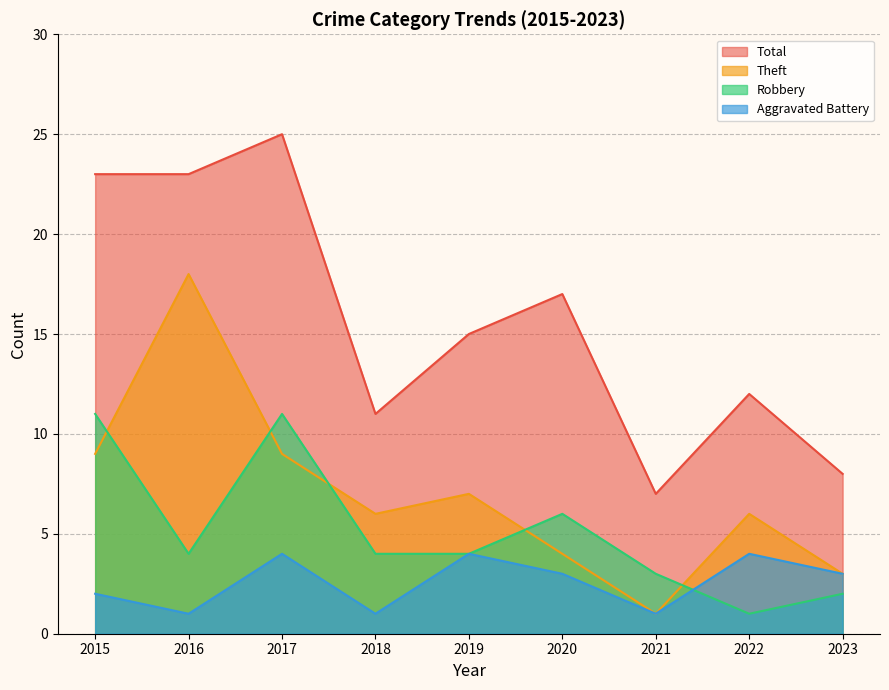

What is the approximate value of Aggravated Battery at 2016?

1